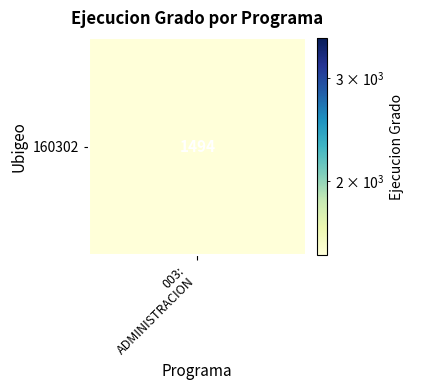

Where is the data nearest to the value 2502?

003:
ADMINISTRACION